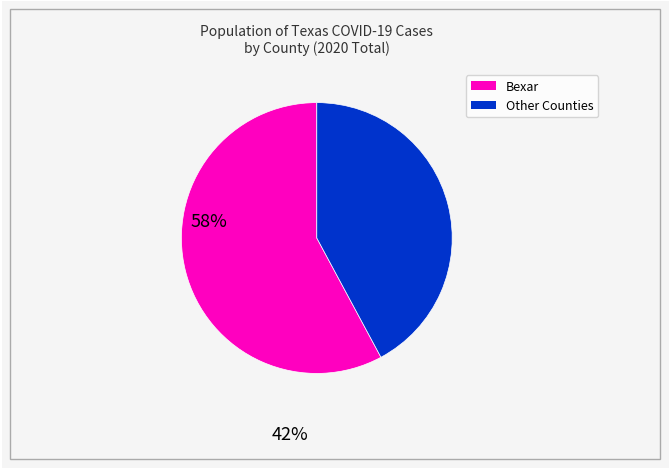

Is there any slice that represents more than half of the pie?

Yes